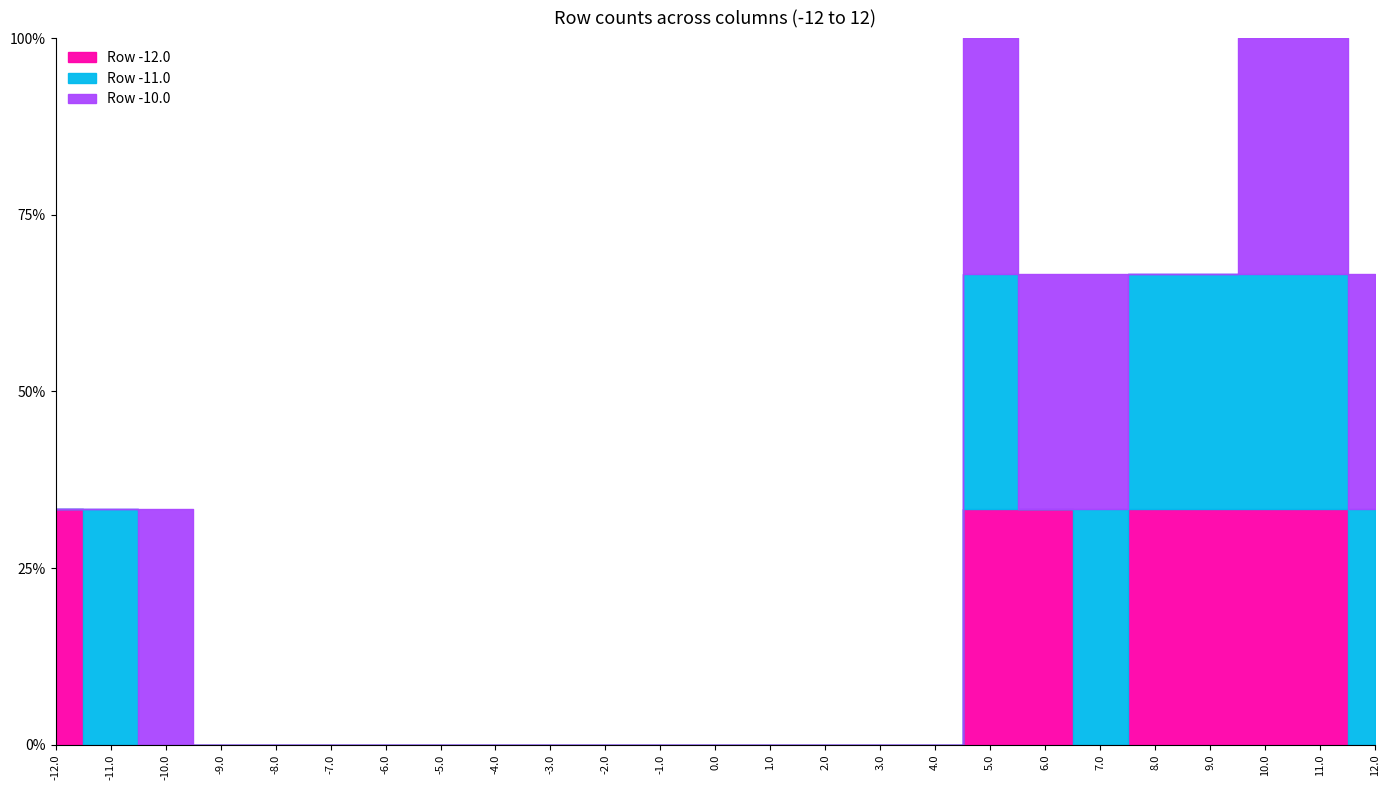

How many series are shown in this chart?

3